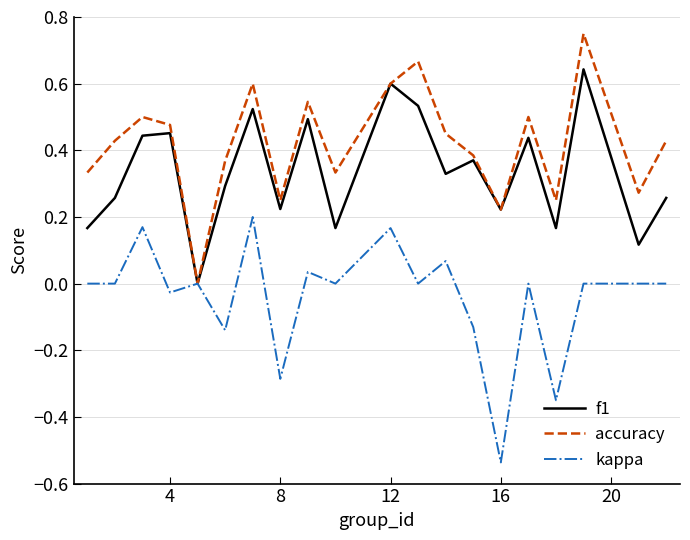

List the series in order of their peak value, lowest first.

kappa, f1, accuracy